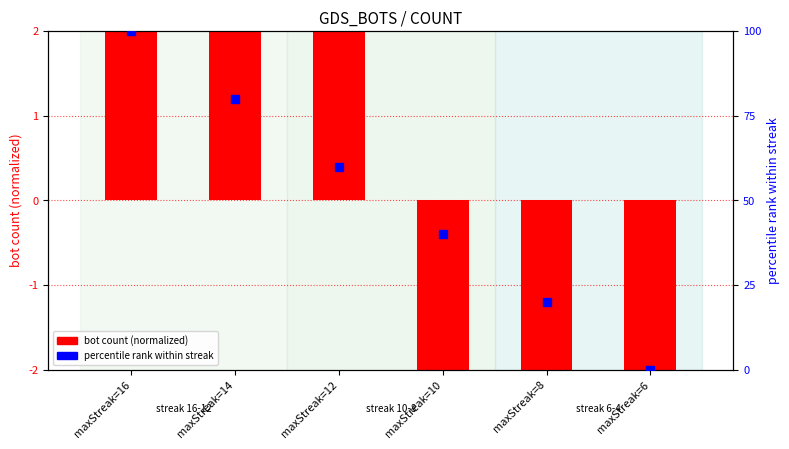

Which series has the widest spread of Y values?

percentile rank within streak